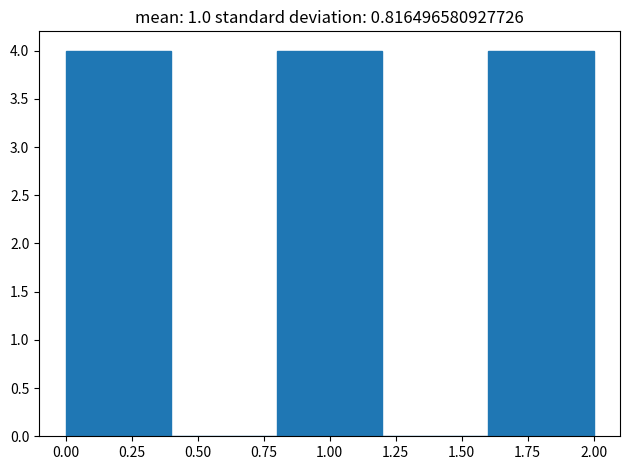

Reading left to right, list every bar in this chart as the range it spans on the x-axis followed by its height. The values are not printed on the chart, so give them approximately, as read against the axis.

0.0 to 0.4: 4
0.4 to 0.8: 0
0.8 to 1.2: 4
1.2 to 1.6: 0
1.6 to 2.0: 4